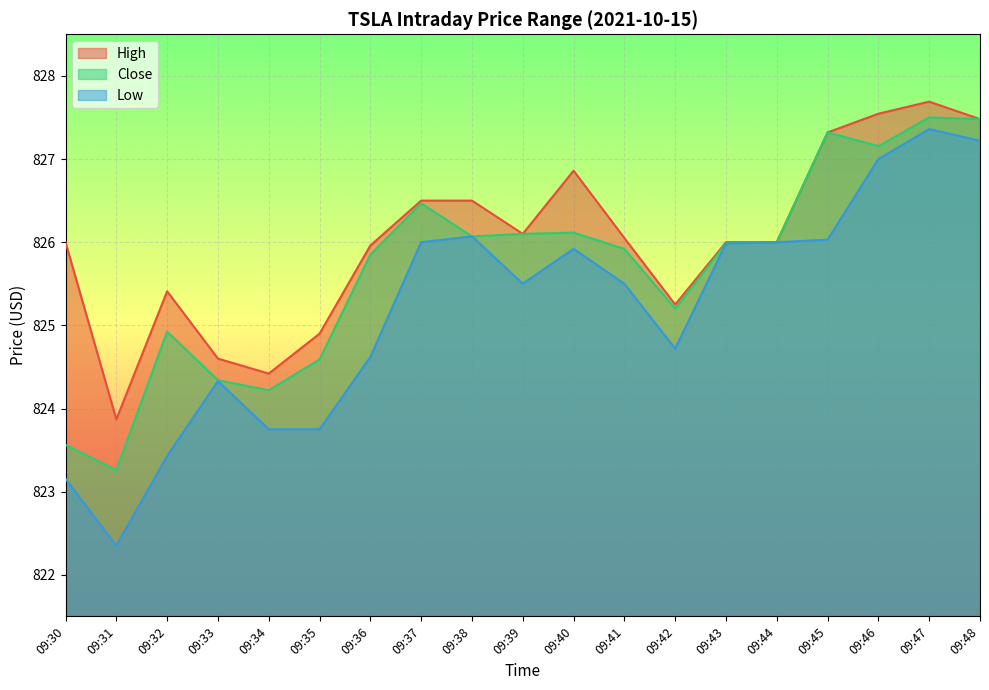

At which label is Close closest to 825?

09:32